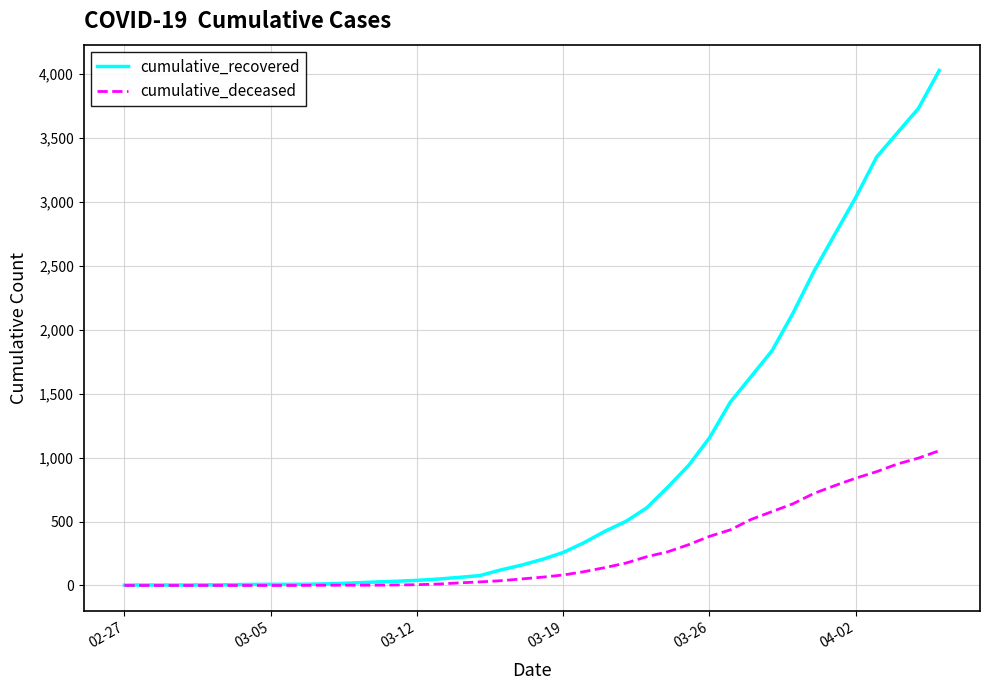

Which series has the largest total across all categories?

cumulative_recovered